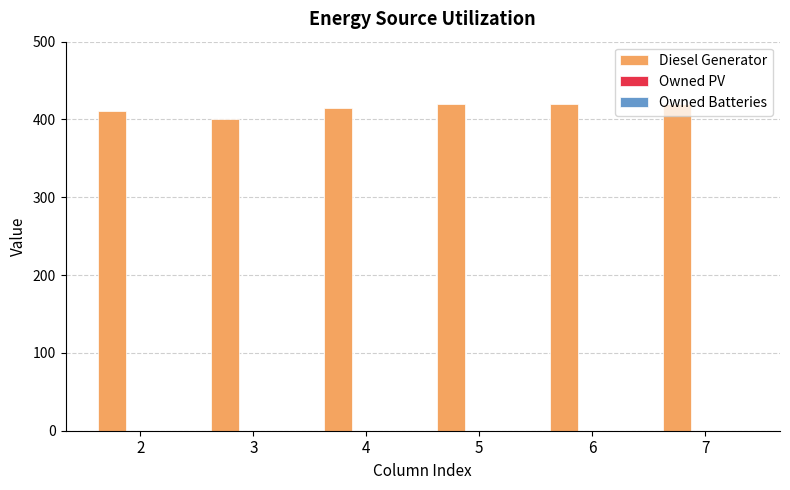

What is the maximum value shown in the chart?

420